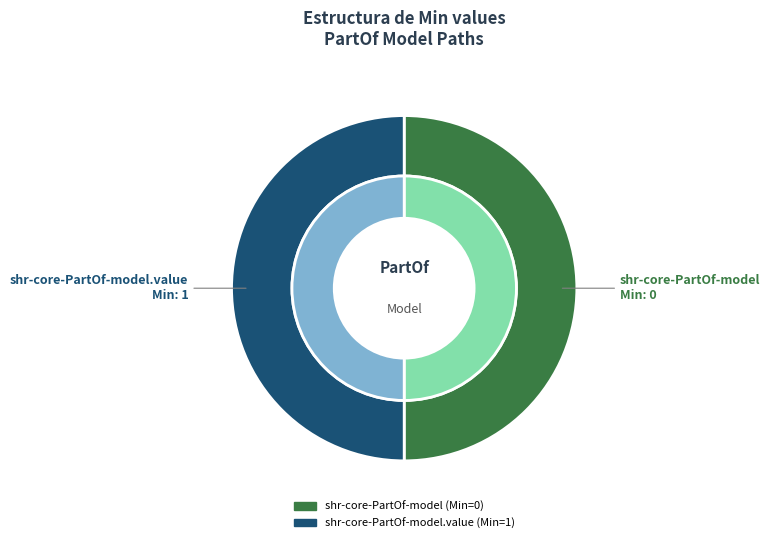

Combined, do shr-core-PartOf-model and shr-core-PartOf-model.value account for over 50%?

Yes